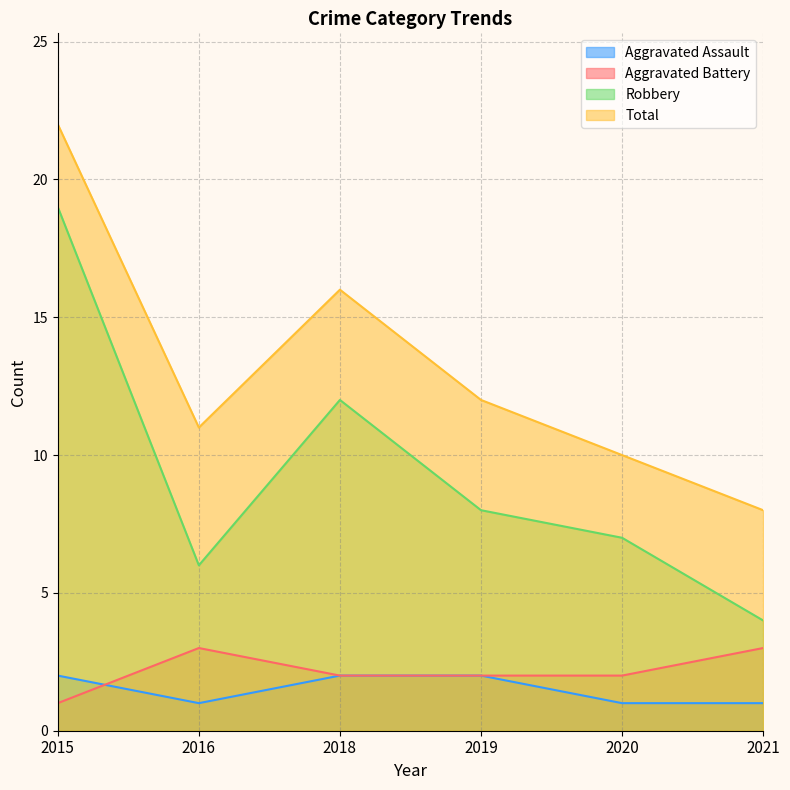

True or false: Total has a value of 11 at 2016.

True